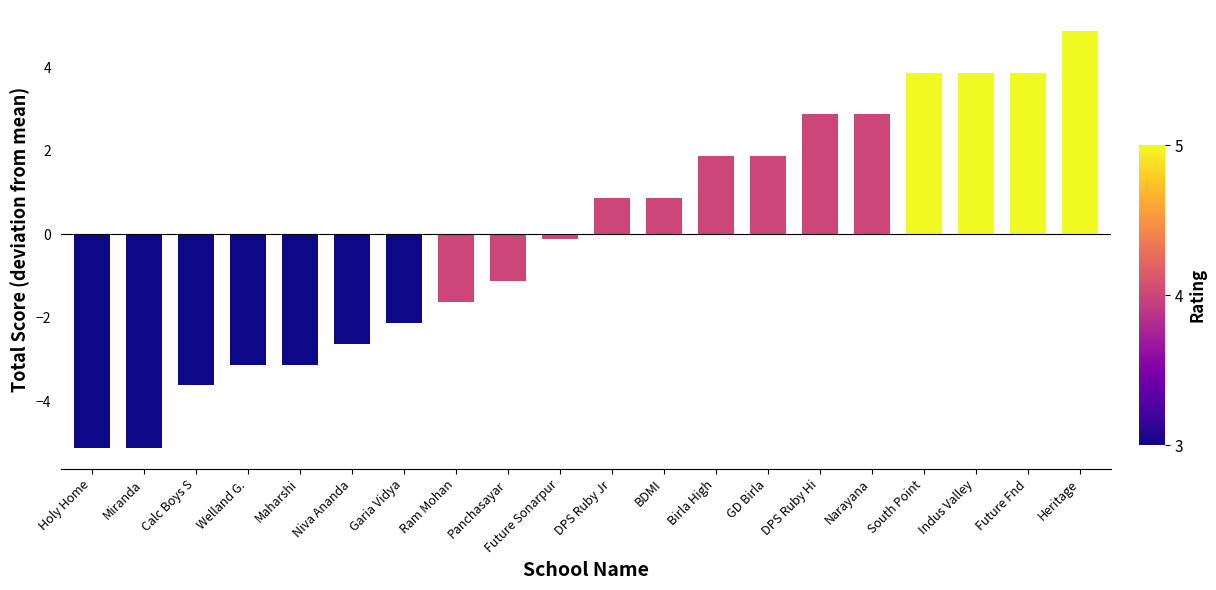

Reading left to right, list all the values displayed in this chart.

Holy Home=-5.1	Miranda=-5.1	Calc Boys S=-3.6	Welland G.=-3.1	Maharshi=-3.1	Niva Ananda=-2.6	Garia Vidya=-2.1	Ram Mohan=-1.6	Panchasayar=-1.1	Future Sonarpur=-0.1	DPS Ruby Jr=0.9	BDMI=0.9	Birla High=1.9	GD Birla=1.9	DPS Ruby Hi=2.9	Narayana=2.9	South Point=3.9	Indus Valley=3.9	Future Fnd=3.9	Heritage=4.9